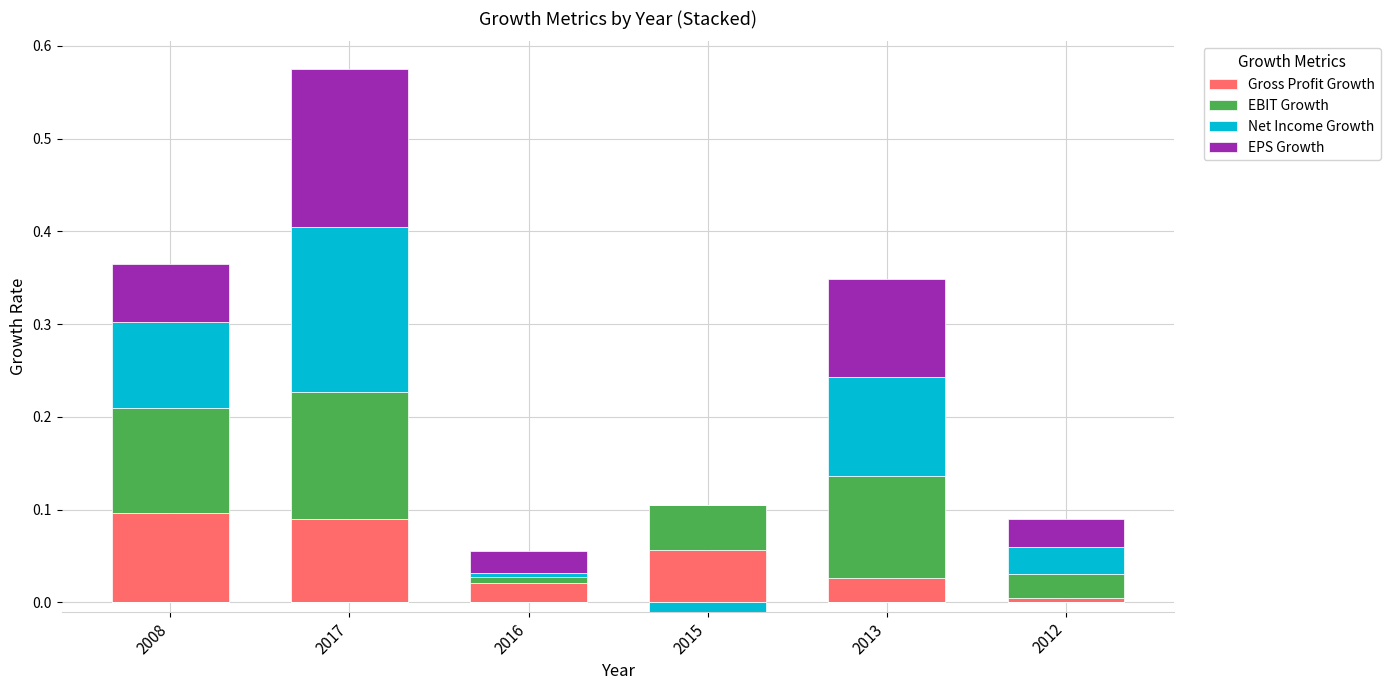

How many series are shown in this chart?

4